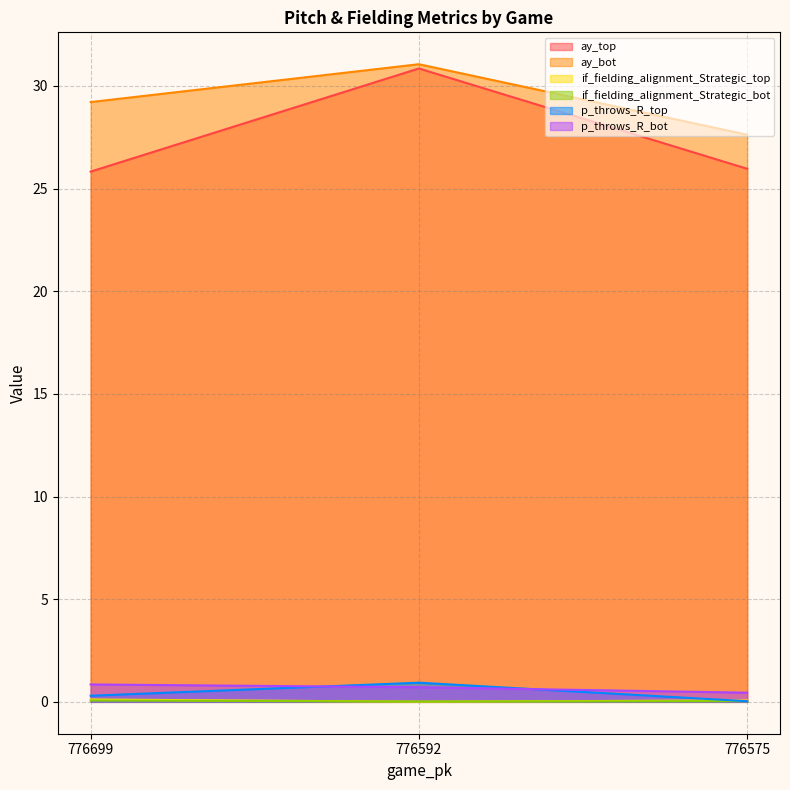

What is the maximum value for if_fielding_alignment_Strategic_bot?

0.1